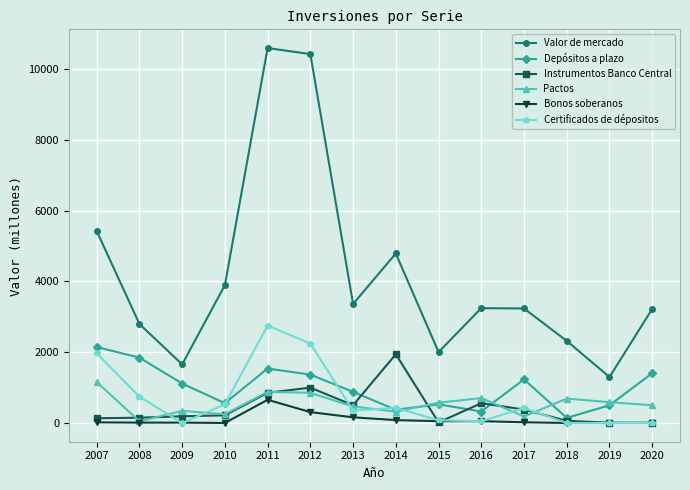

What is the difference between the Pactos values at 2010 and 2008?

199